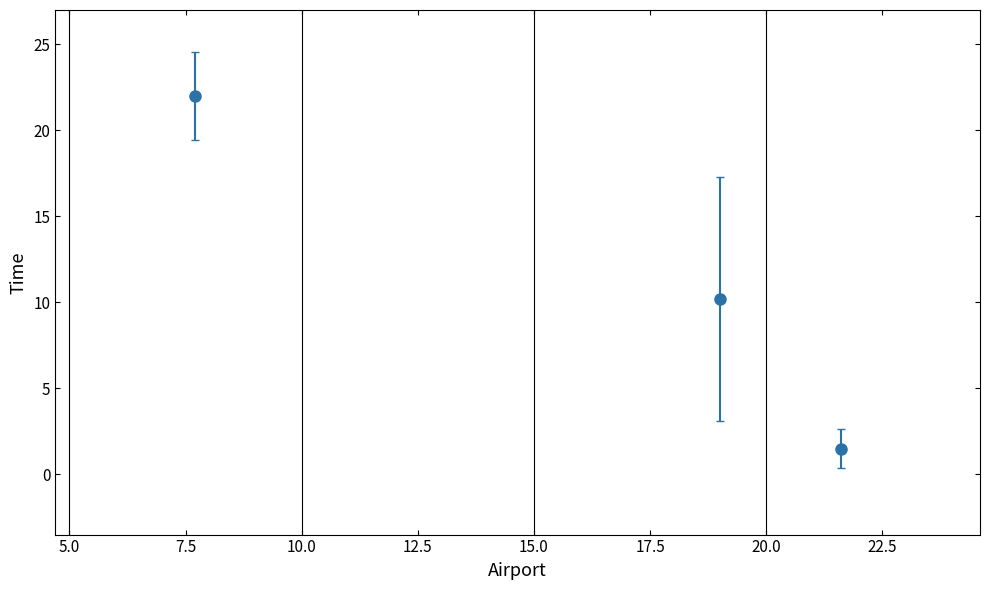

What is the value of the 1st point from the left?

22.0